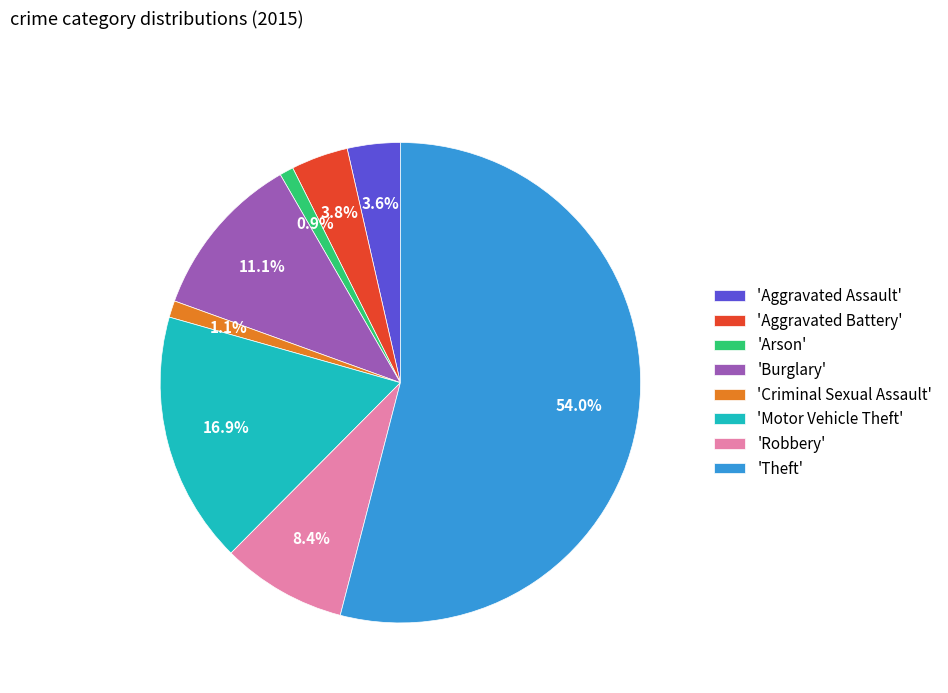

Is 'Theft' the majority of the pie?

Yes